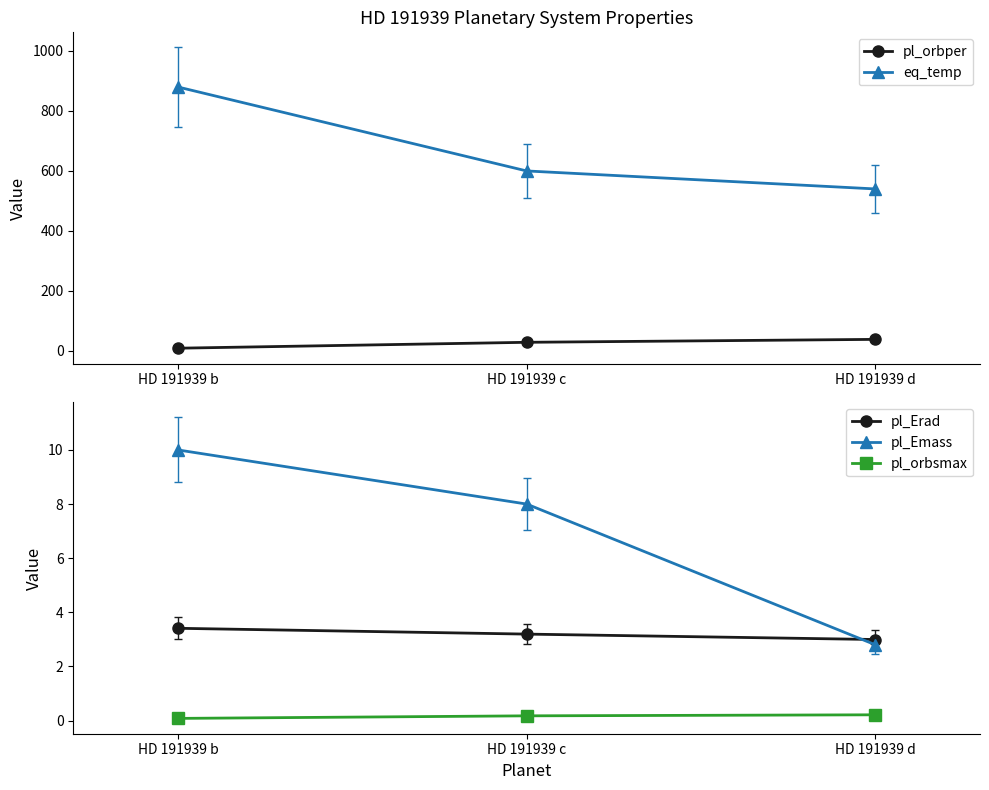

Is it true that pl_orbper equals 2.8 at HD 191939 b?

False